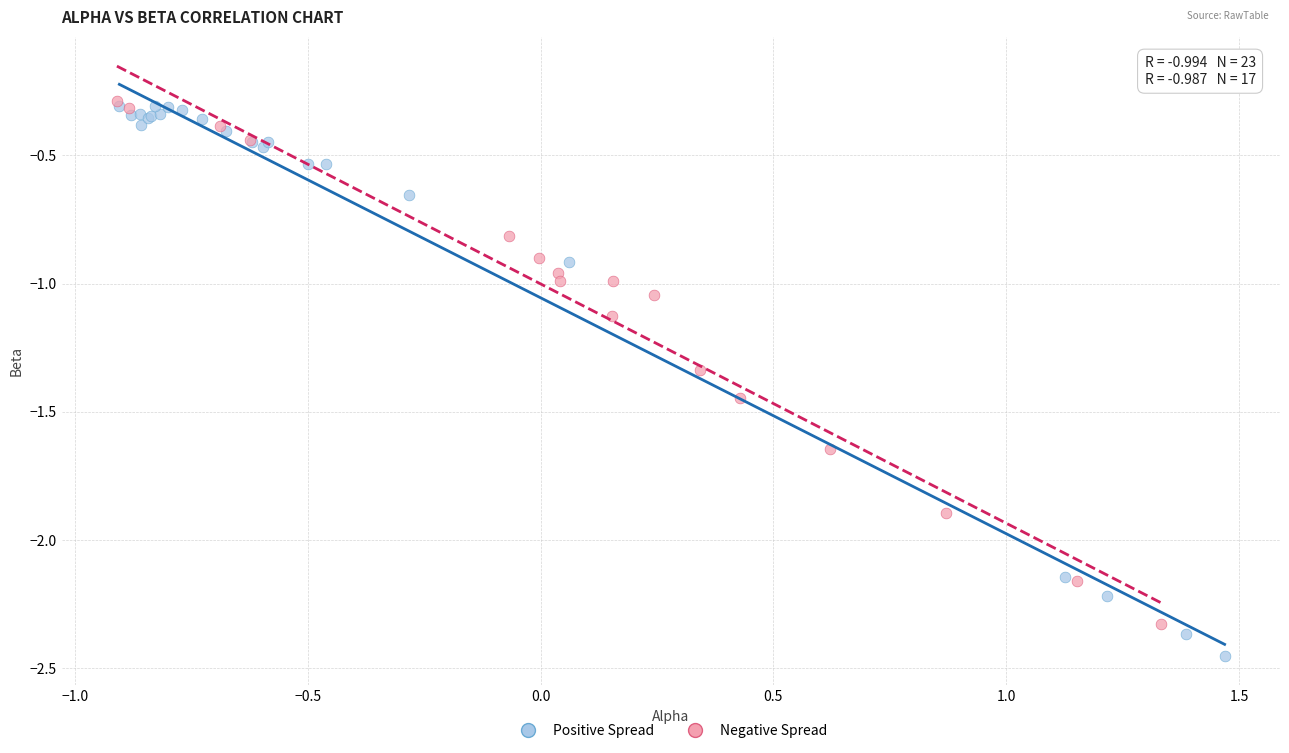

Which series has the widest spread of Y values?

Positive Spread